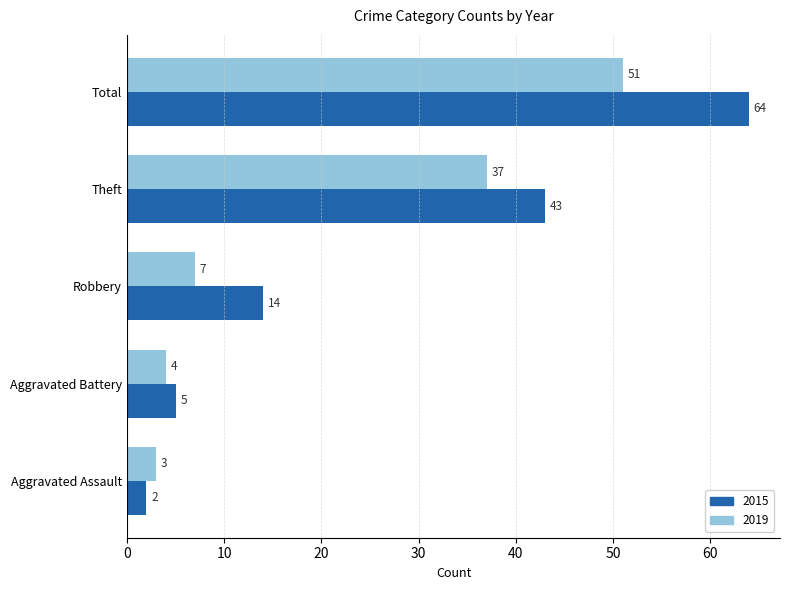

Read the 2015 value at Aggravated Battery, to the nearest 5.

5